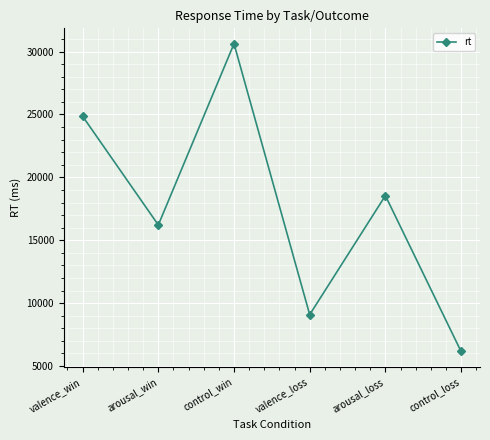

What is the smallest value displayed?

6157